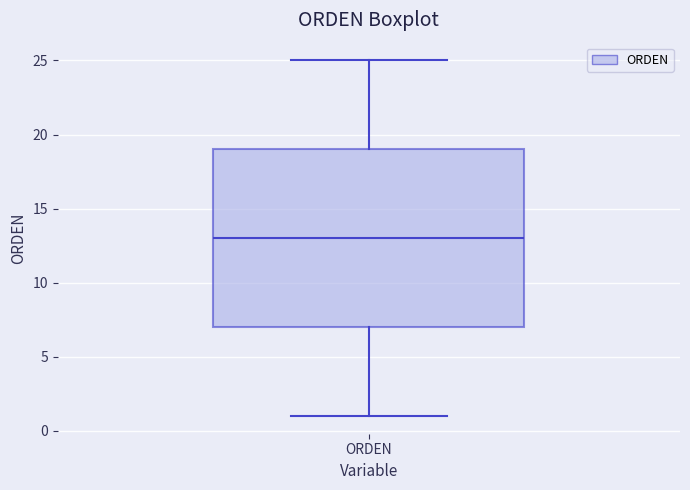

Where is the lower edge of the box for ORDEN on the y-axis? The values are not printed on the chart, so give them approximately, as read against the axis.

7